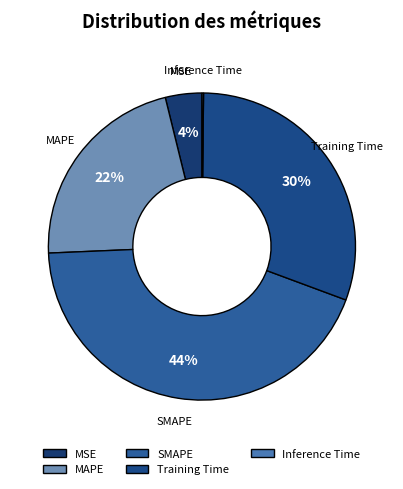

Which slice is the largest?

SMAPE